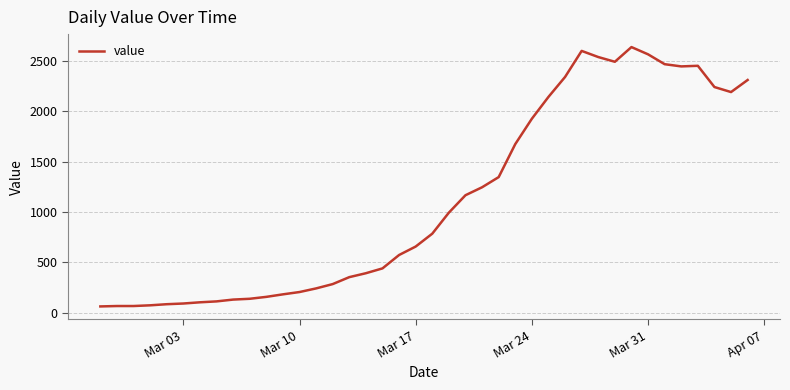

What is the maximum value shown in the chart?

2638